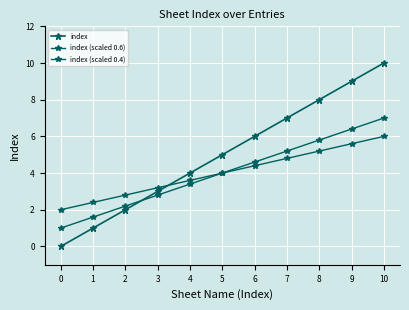

What is the difference between the index (scaled 0.4) values at 5 and 10?

2.0